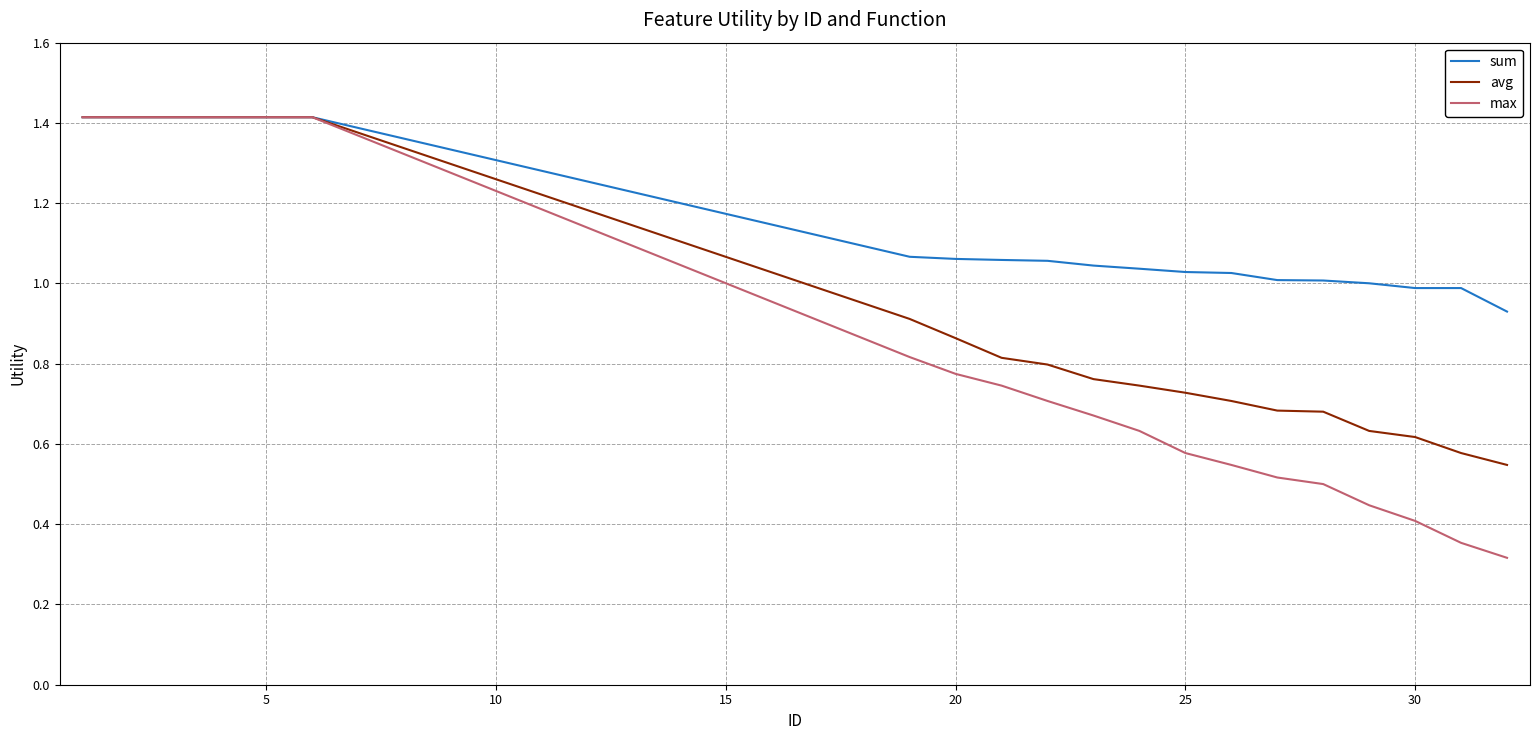

Which series has the largest range (max minus min)?

max